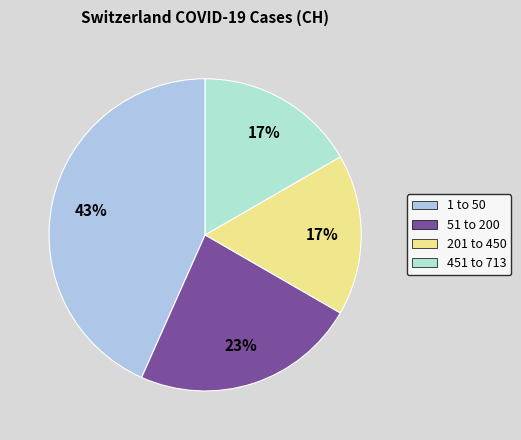

How many segments does this pie chart have?

4